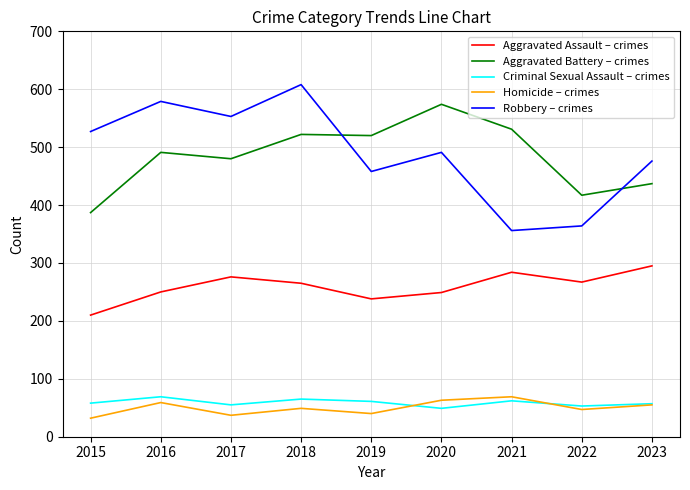

True or false: Criminal Sexual Assault – crimes and Aggravated Battery – crimes intersect in this chart.

False